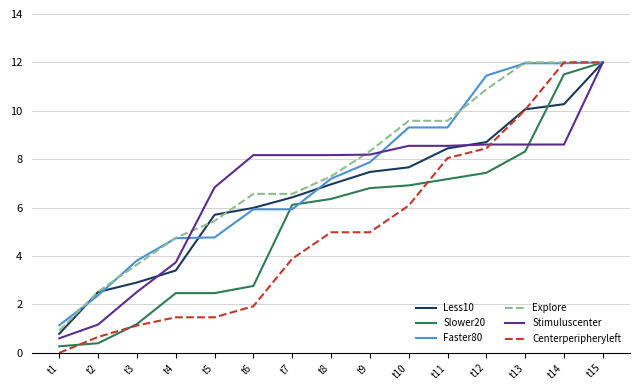

What is the maximum value for Less10?

12.0